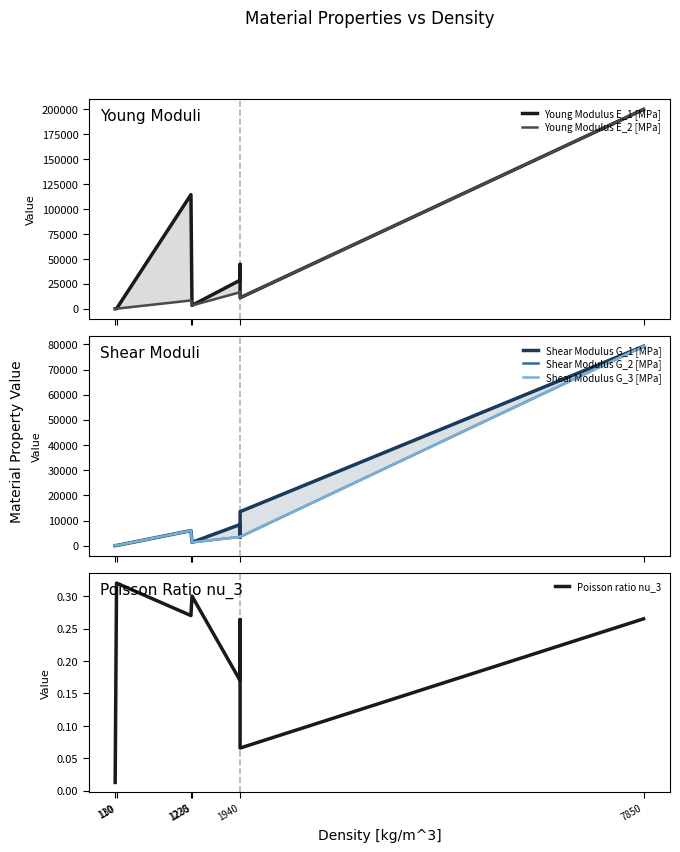

What position from the left is 130?

2